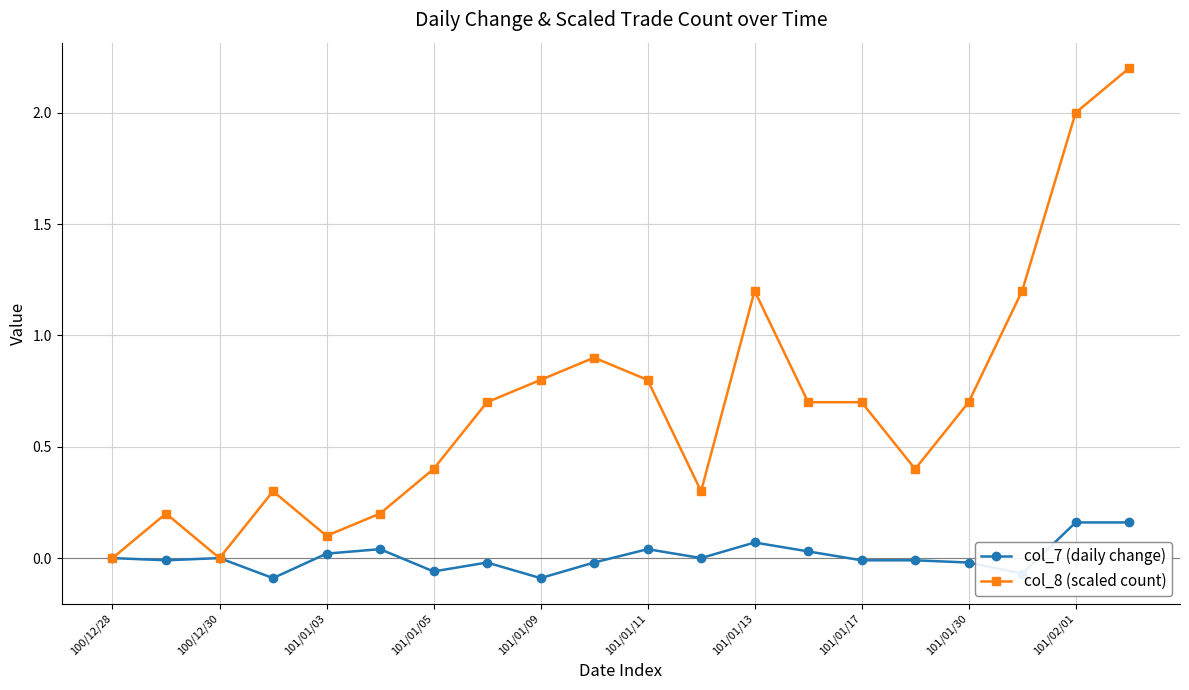

Rank the series by their average value, from lowest to highest.

col_7 (daily change), col_8 (scaled count)